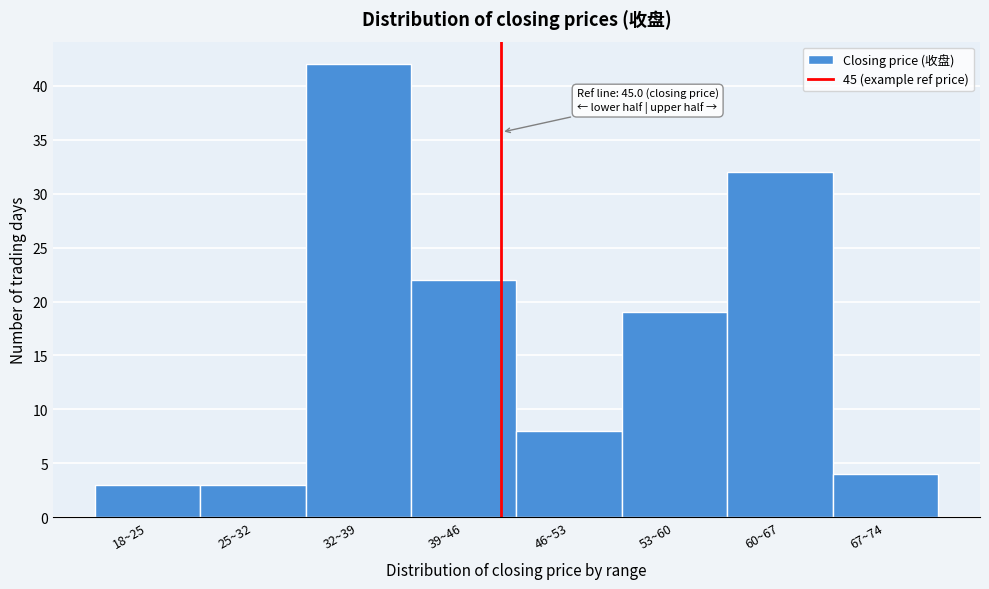

Reading left to right, what are all the values shown in this chart?

18~25=3	25~32=3	32~39=42	39~46=22	46~53=8	53~60=19	60~67=32	67~74=4